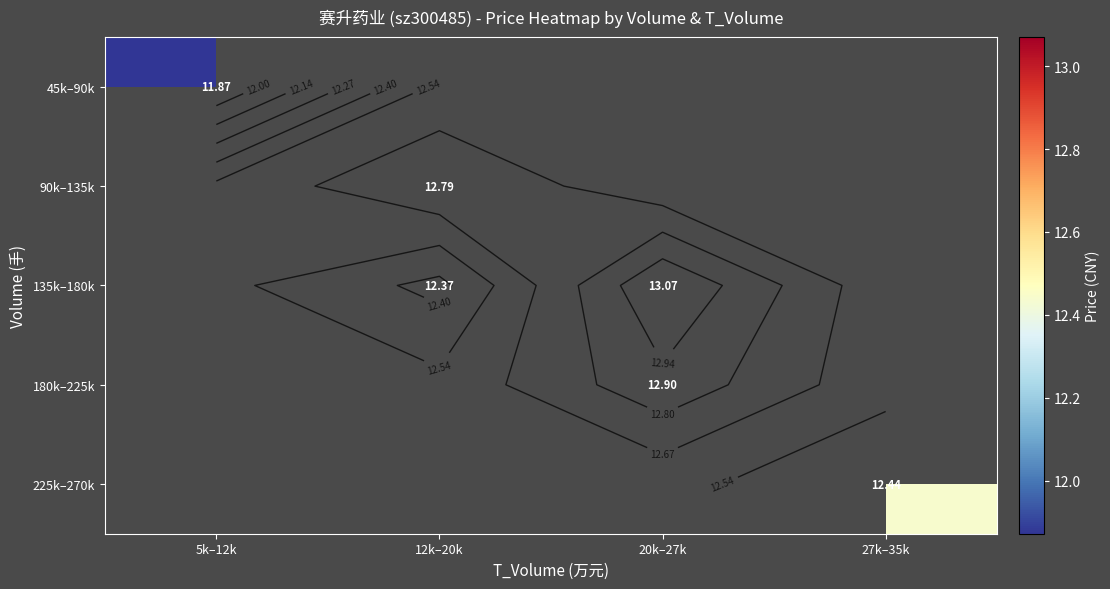

Count the number of categories in the chart.

4